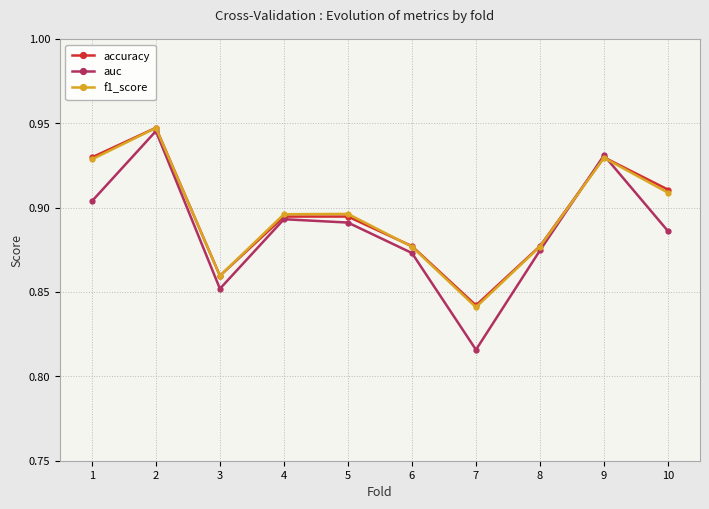

How many interior local valleys does the auc series have?

2